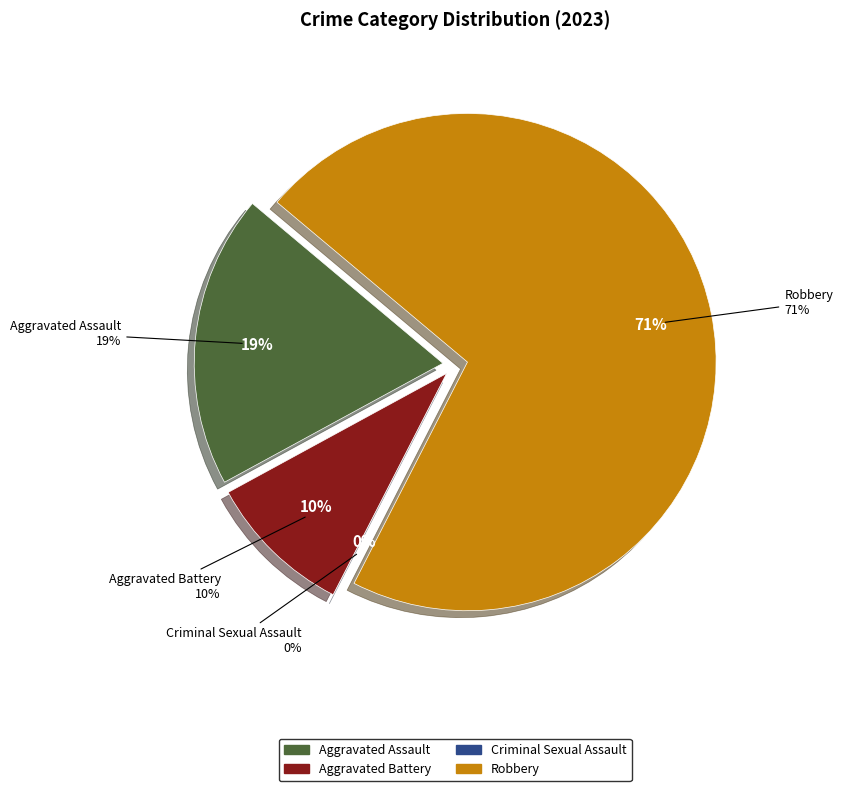

Which slice is the largest?

Robbery